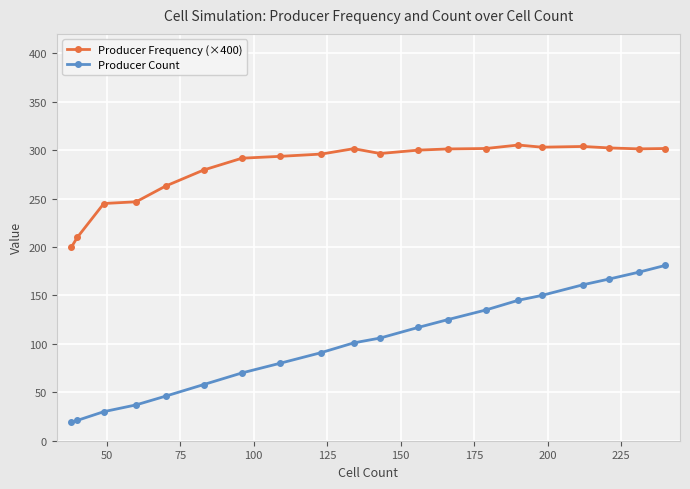

List the series in order of their peak value, lowest first.

Producer Count, Producer Frequency (×400)